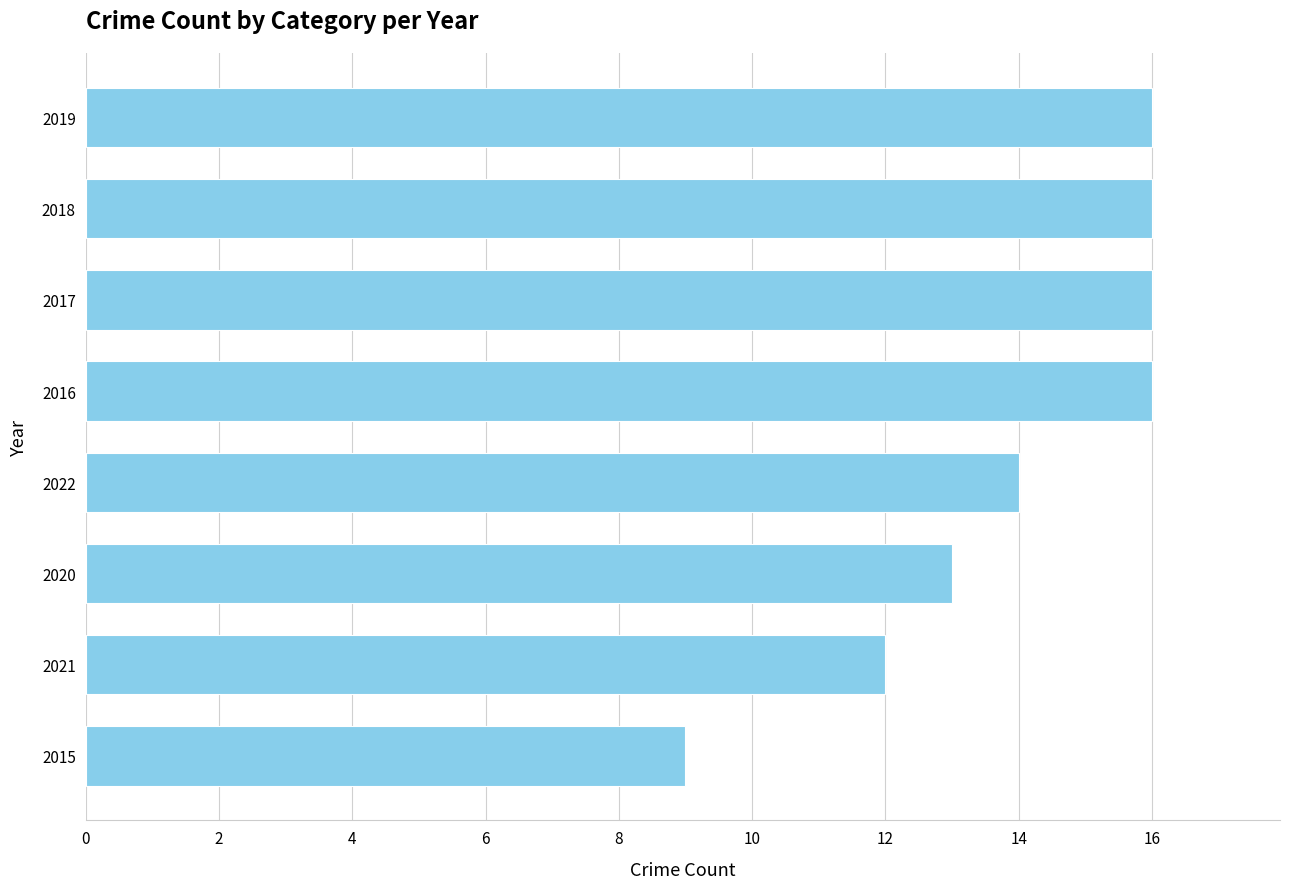

Reading top to bottom, what are all the values shown in this chart?

16	16	16	16	14	13	12	9